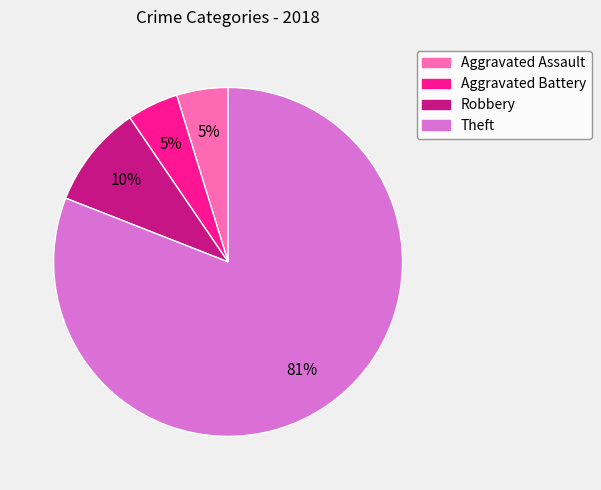

Is it true that Aggravated Assault is 13% of the pie?

False